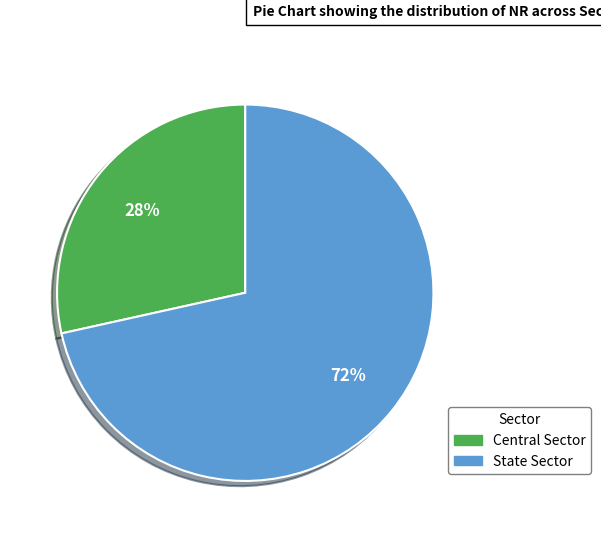

What percentage is the Central Sector slice, to the nearest percent?

28%